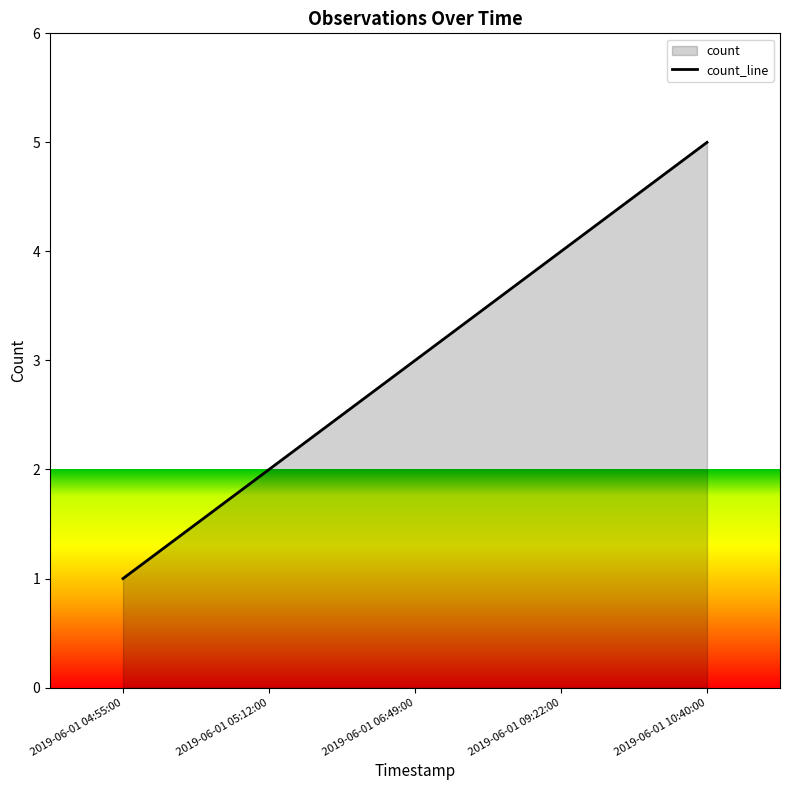

Does the chart display data point markers on the line(s)?

No